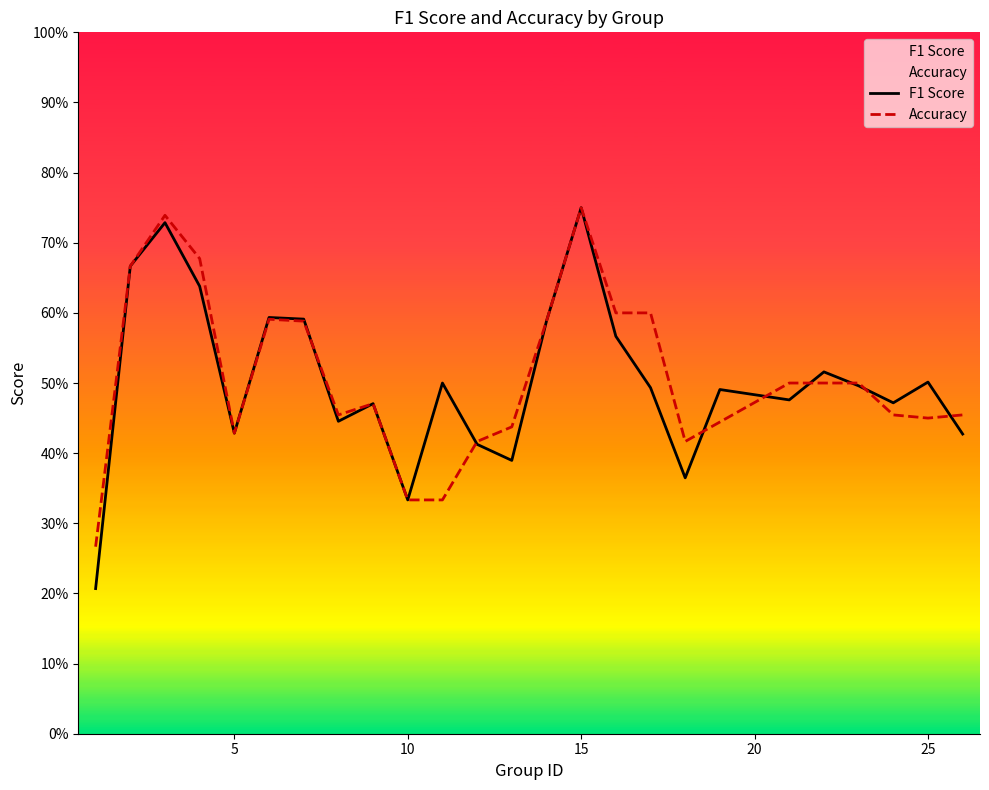

List the series in order of their overall mean, highest first.

Accuracy, F1 Score